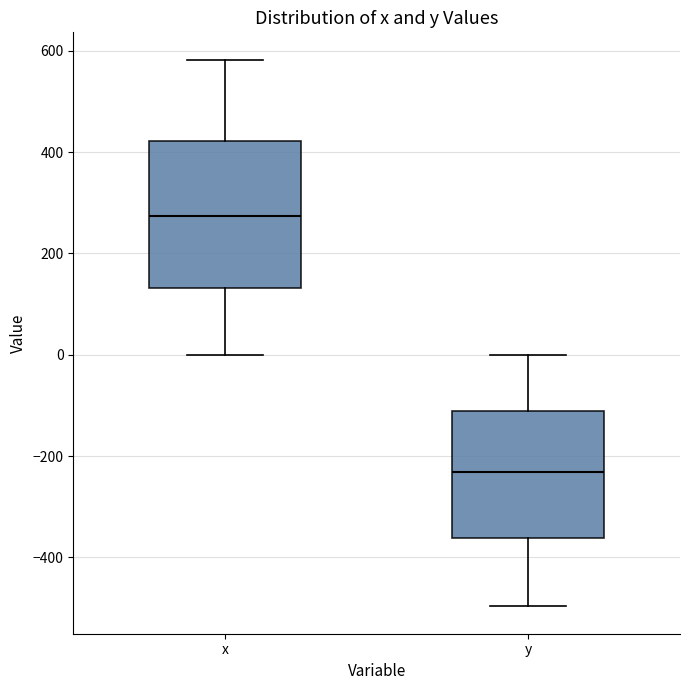

Reading left to right, read every box against the y-axis: the position of its median line, the range the box covers, and the ends of its whiskers. The values are not printed on the chart, so give them approximately, as read against the axis.

x: median 280, box 140 to 420, whiskers 0 to 580
y: median -240, box -360 to -120, whiskers -500 to 0